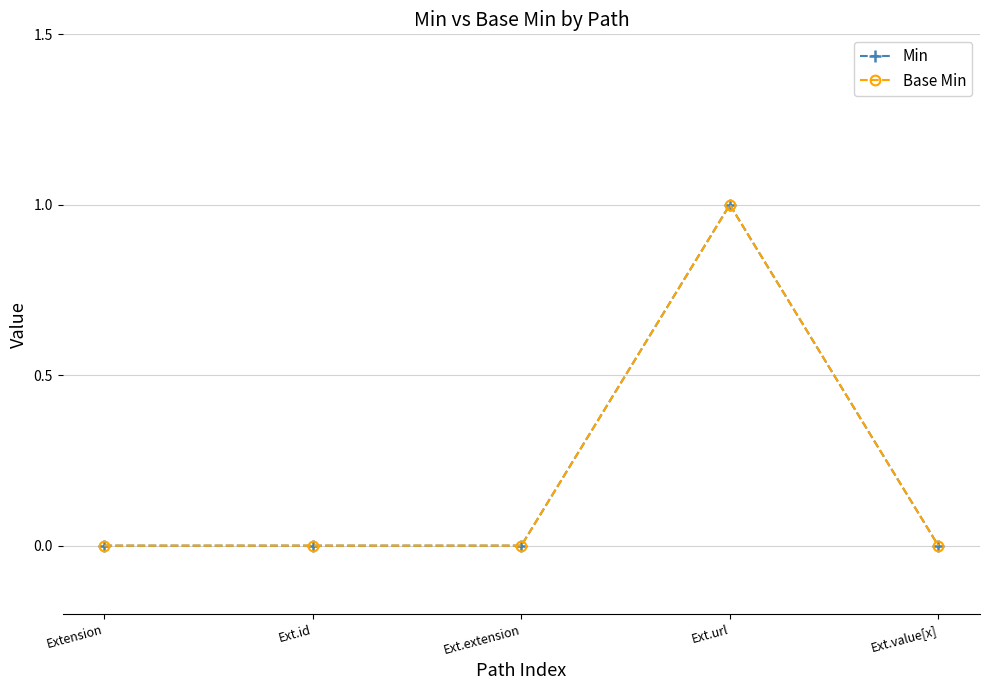

Does the chart have visible grid lines?

Yes